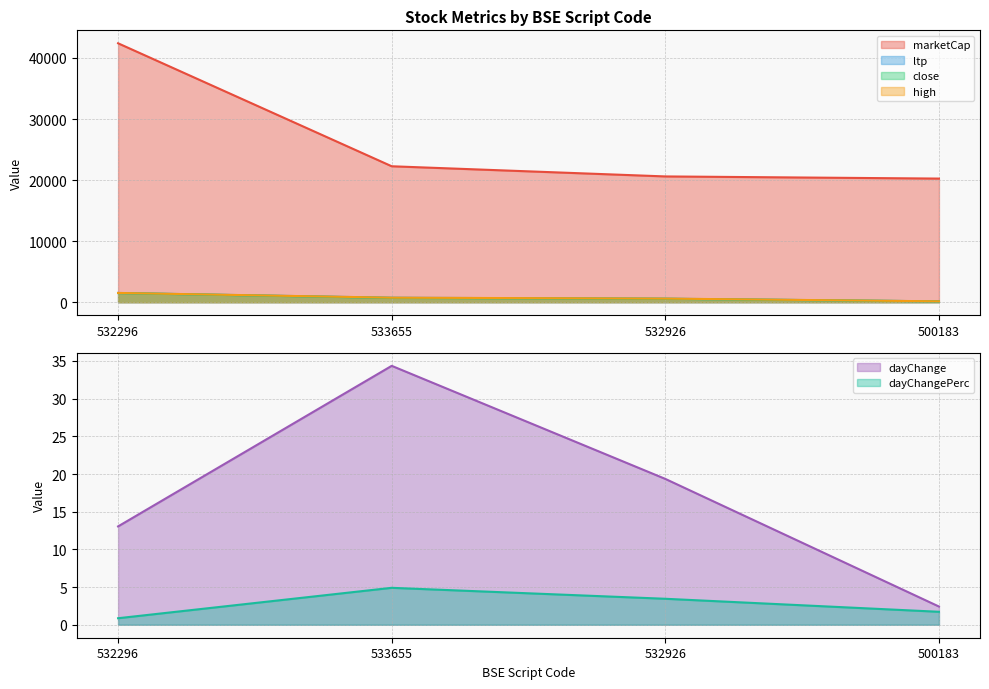

What is the greatest value displayed?

42405.8